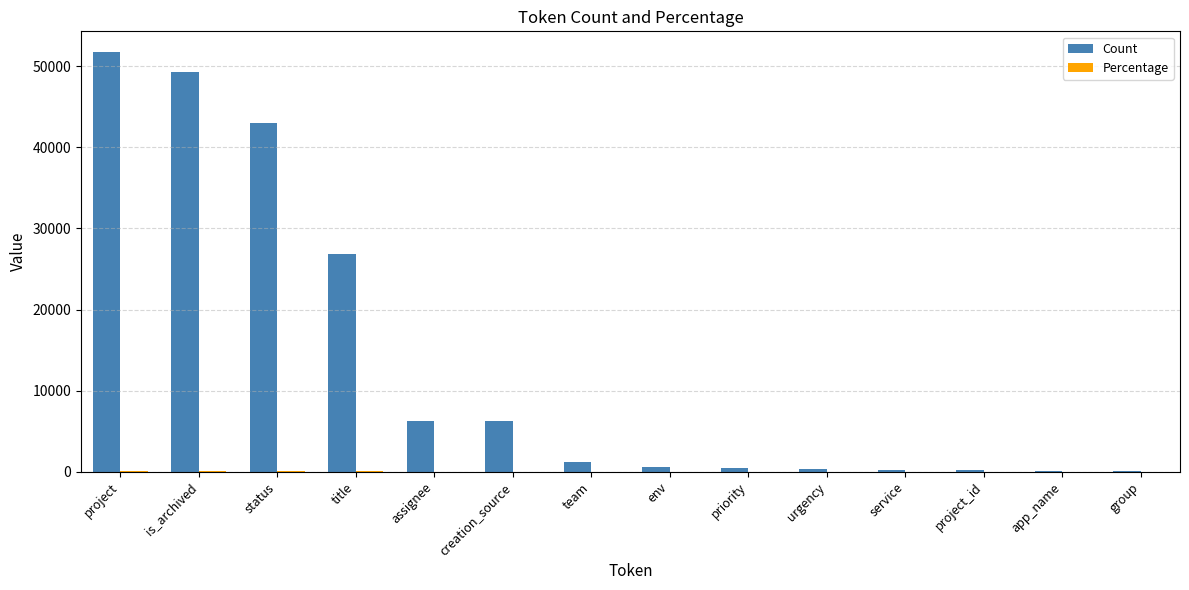

Which series has the largest total across all categories?

Count